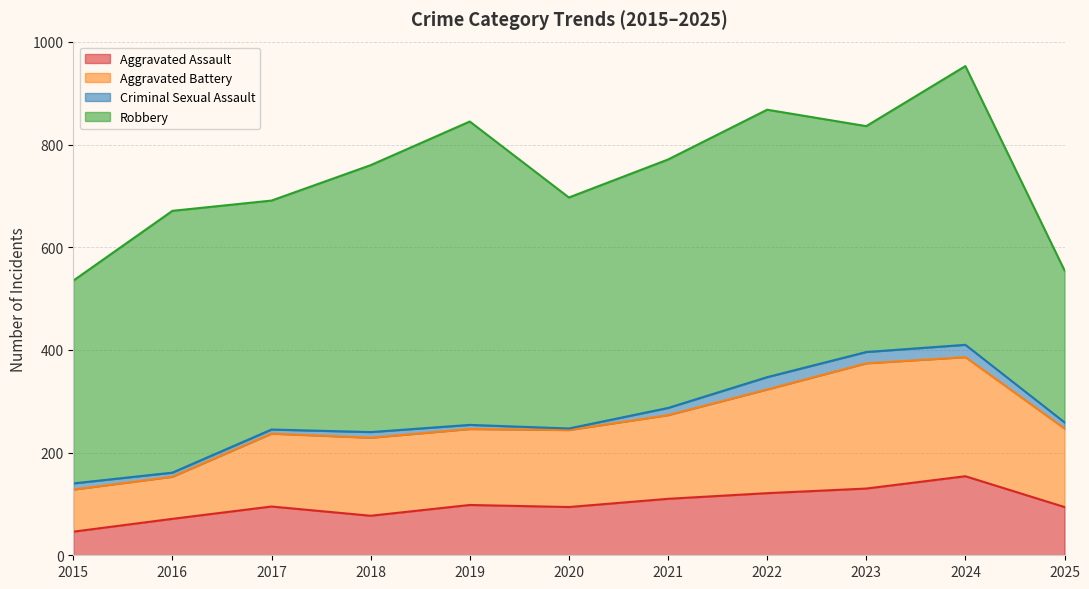

How many data points does each series have?

11